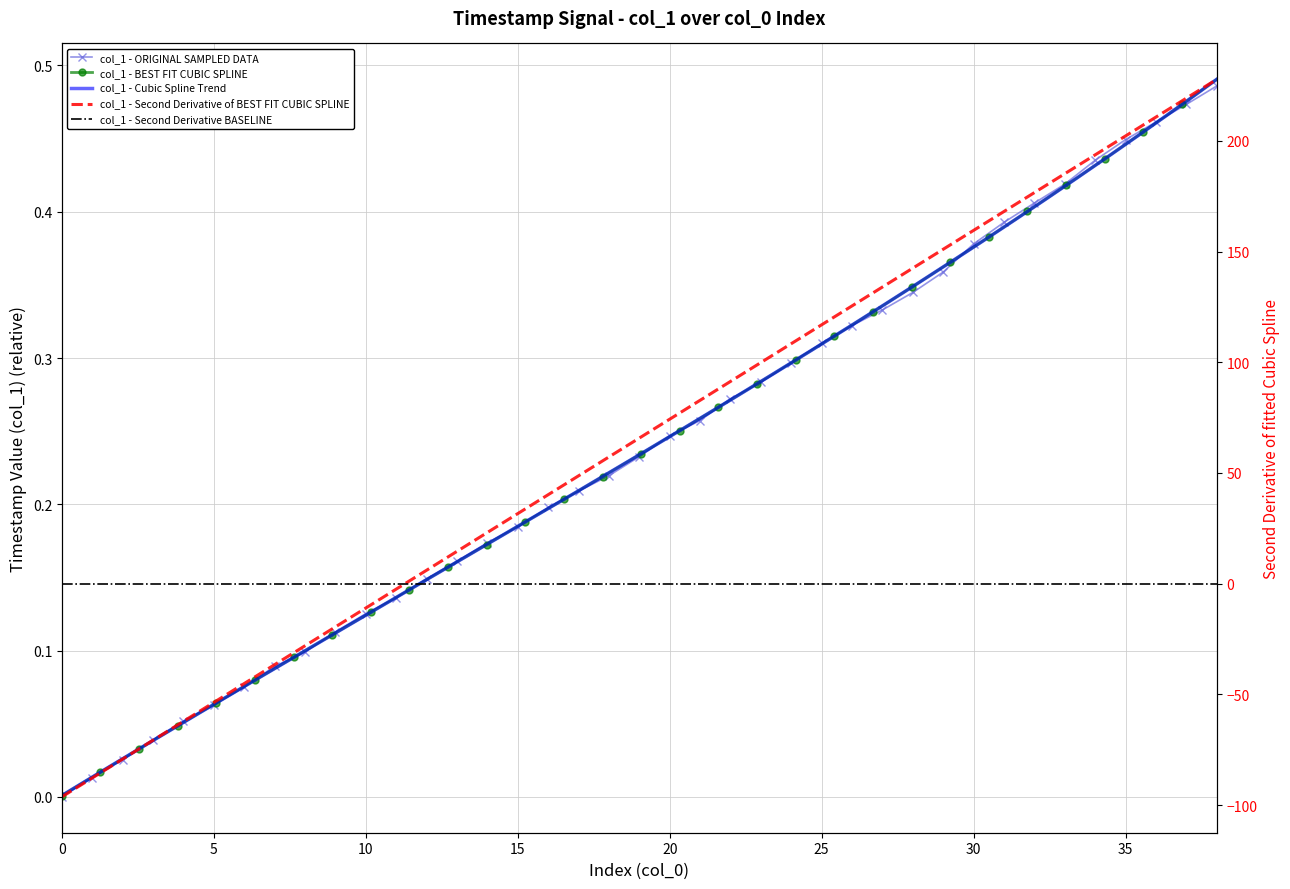

Rank the categories by value from highest to lowest.

38, 37, 36, 35, 34, 33, 32, 31, 30, 29, 28, 27, 26, 25, 24, 23, 22, 21, 20, 19, 18, 17, 16, 15, 14, 13, 12, 11, 10, 9, 8, 7, 6, 5, 4, 3, 2, 1, 0